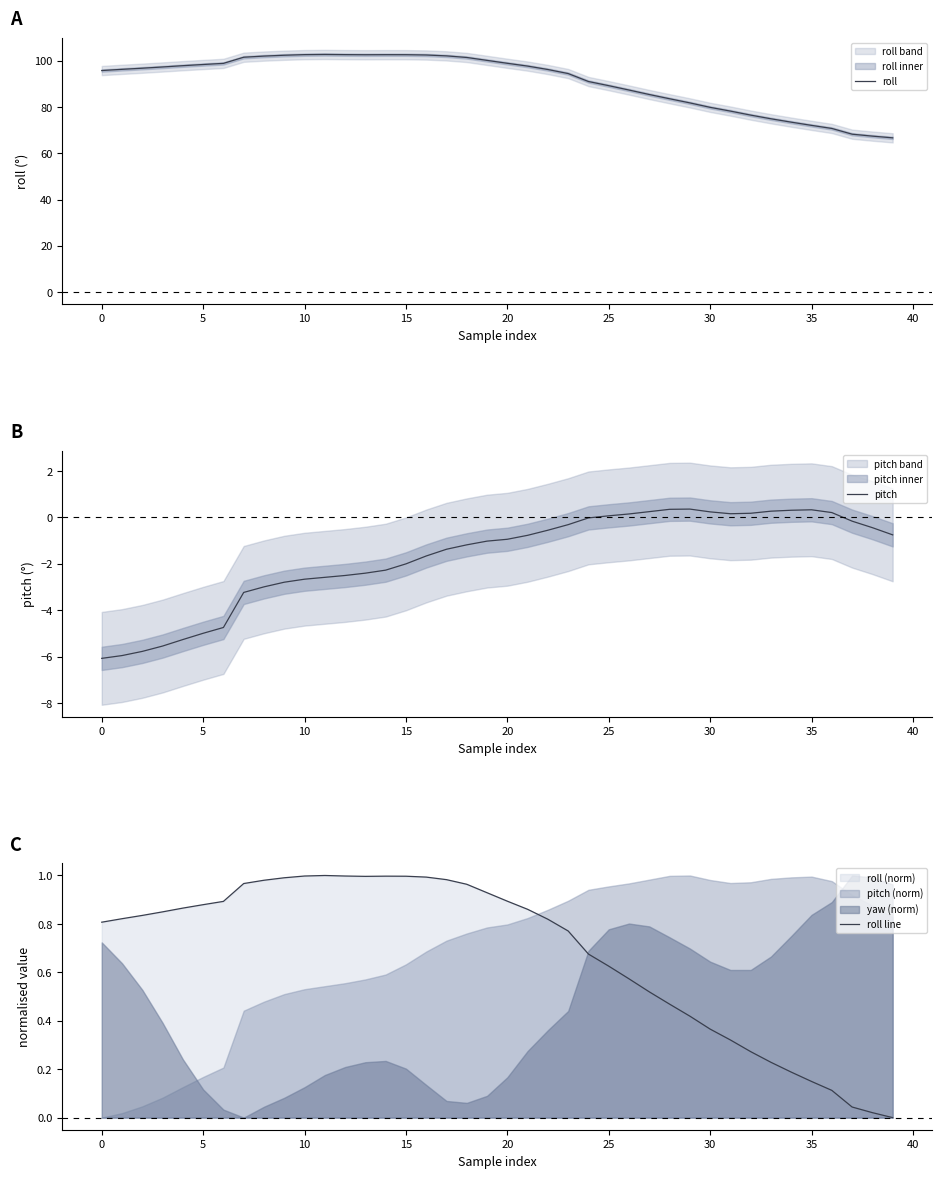

The pitch series shows -0.9 at 20. True or false?

True